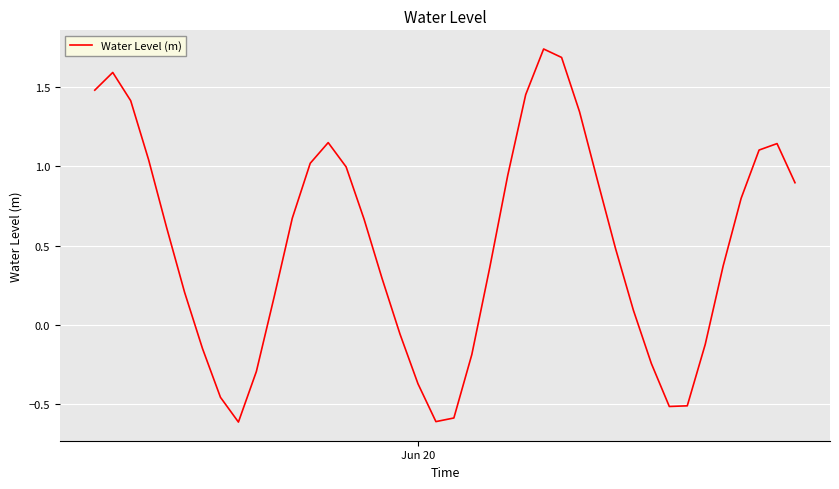

What is the smallest value displayed?

-0.6